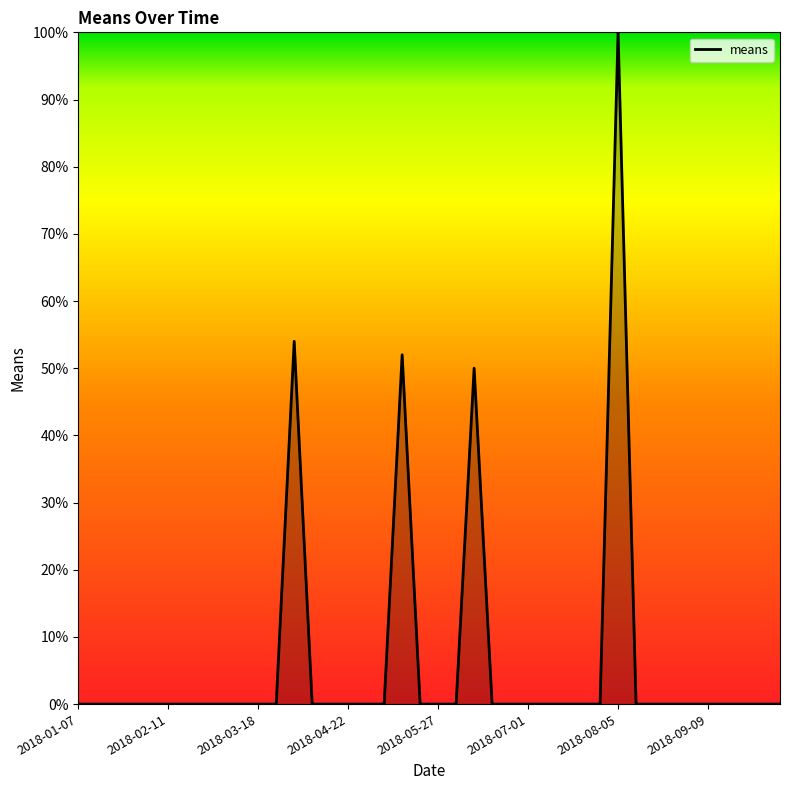

Count the number of data series in this chart.

1